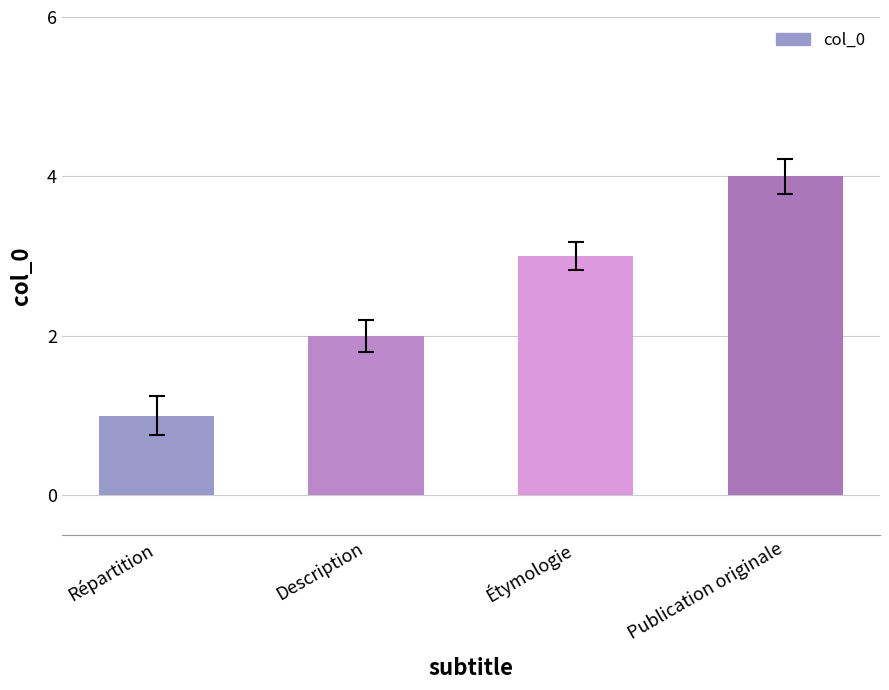

Reading left to right, extract all data points from this chart.

1	2	3	4